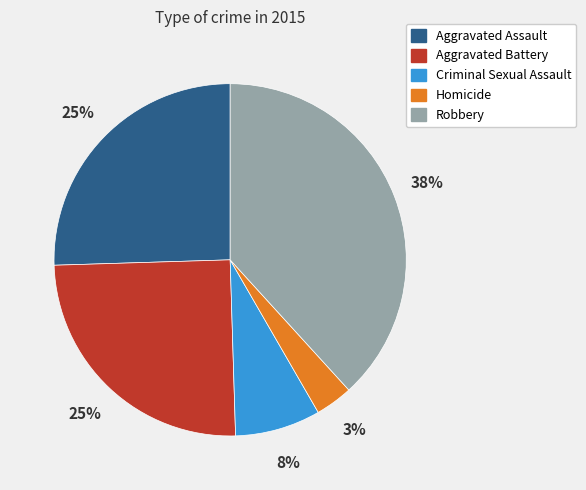

Between Aggravated Assault and Homicide, which is larger?

Aggravated Assault